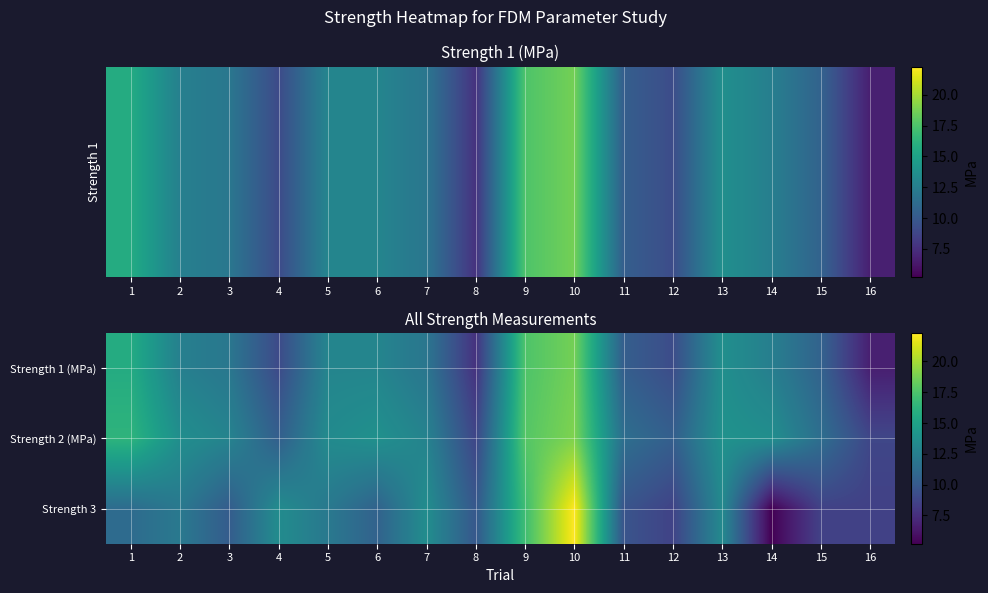

What is the minimum value shown in the chart?

5.2